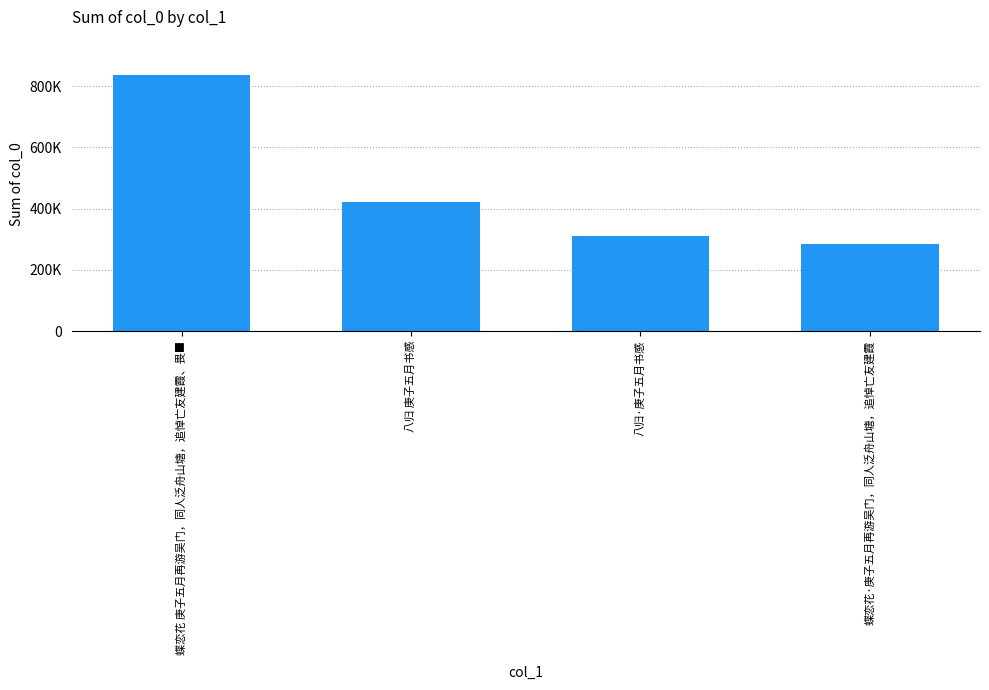

What is the change in value from 八归 庚子五月书感 to 八归·庚子五月书感?

-110059